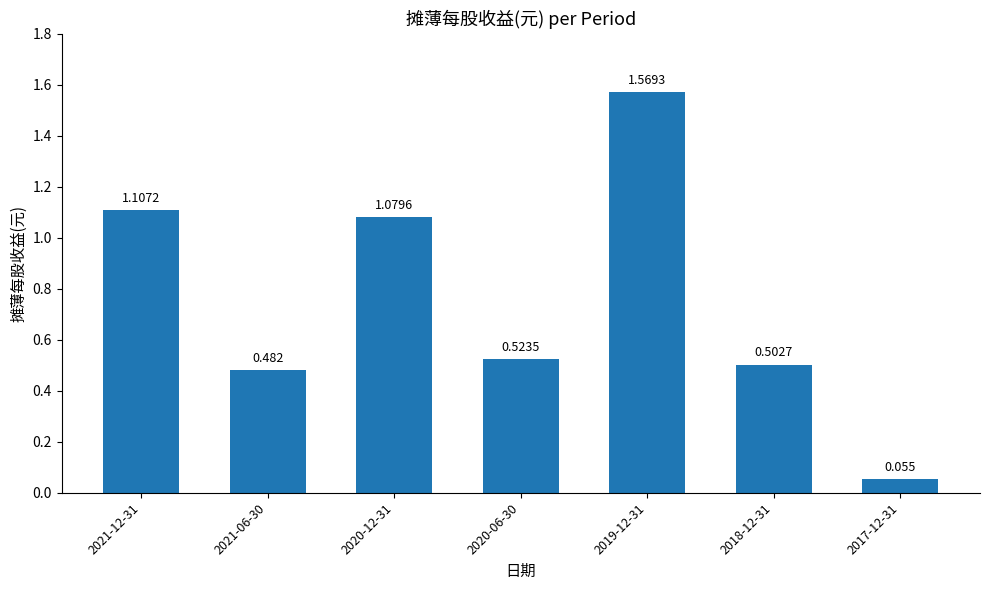

What is the average value?

0.8